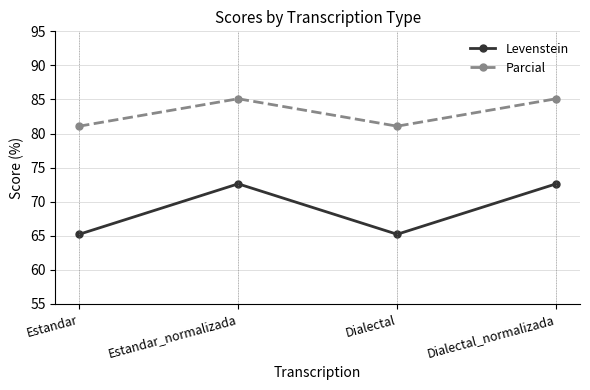

True or false: Parcial has a value of 32.6 at Estandar_normalizada.

False